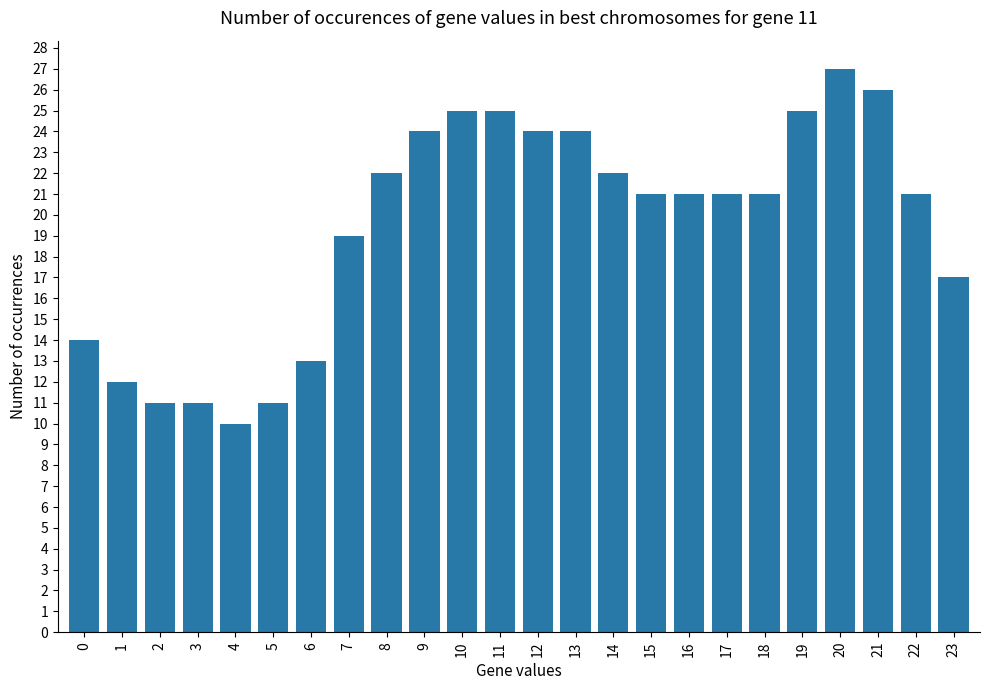

What is the greatest value displayed?

27